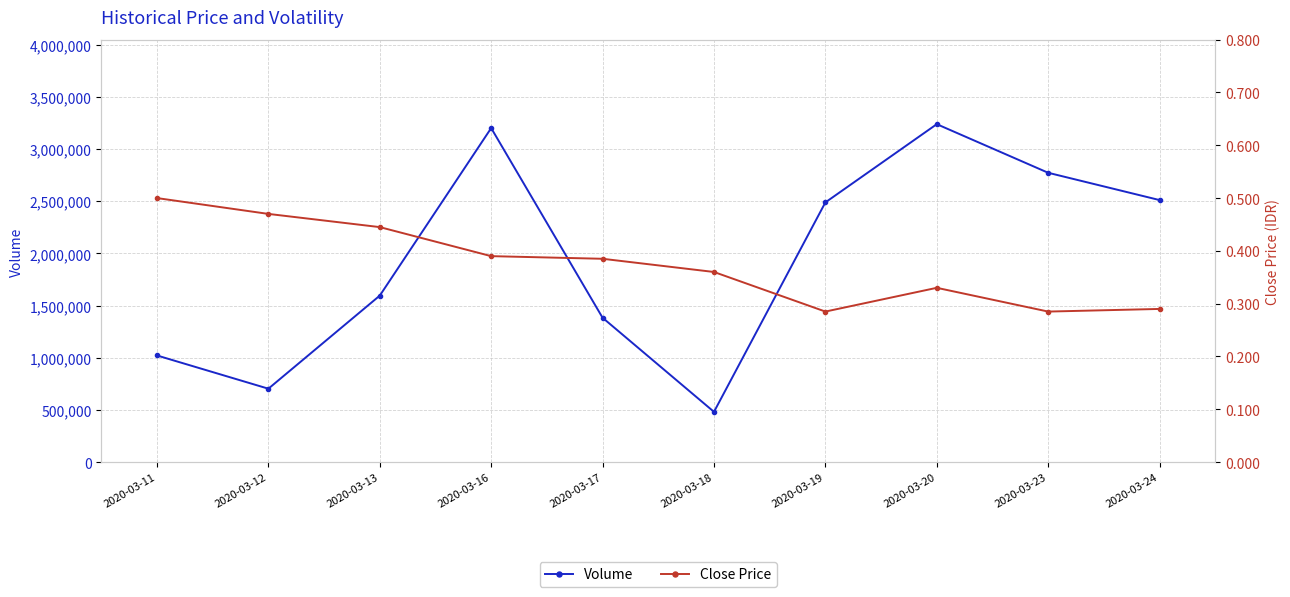

What are all the series names shown in the legend?

Volume, Close Price